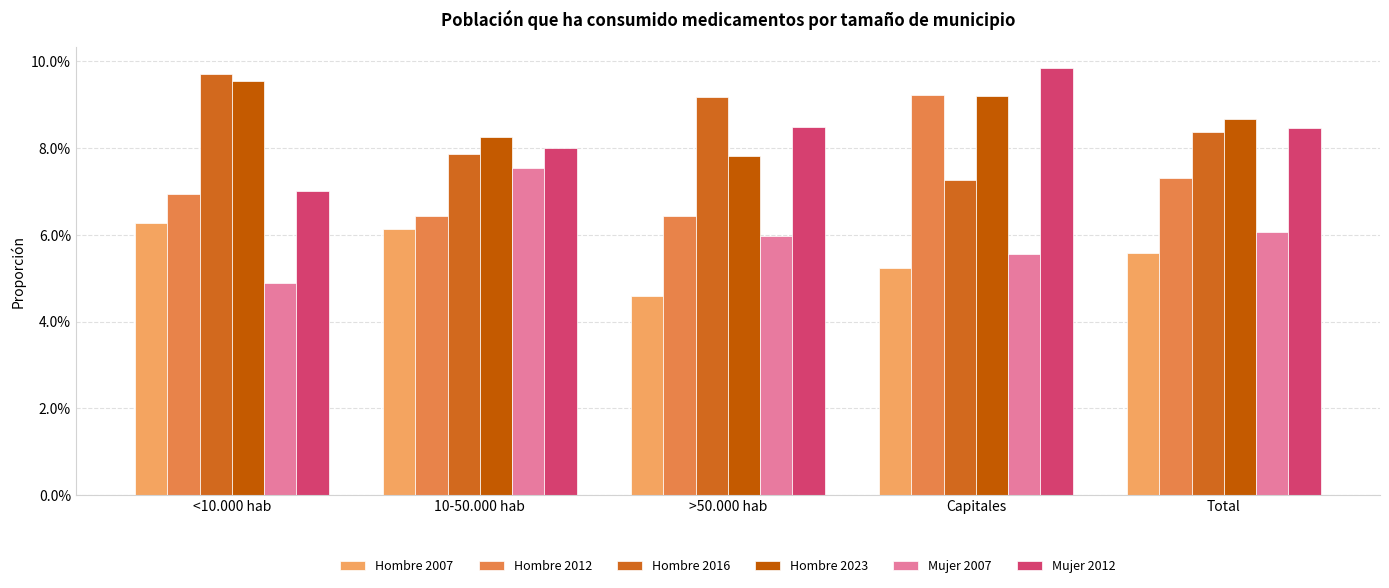

Rank the series at >50.000 hab from highest to lowest value.

Hombre 2016, Mujer 2012, Hombre 2023, Hombre 2012, Mujer 2007, Hombre 2007